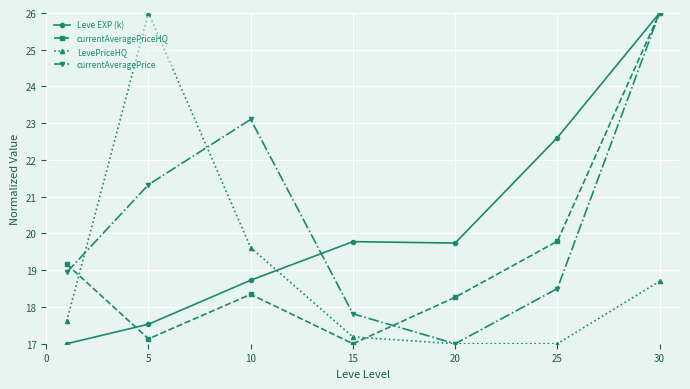

Reading right to left, list all the values displayed in this chart.

Leve EXP (k): 26.0	22.6	19.7	19.8	18.7	17.5	17.0
currentAveragePriceHQ: 26.0	19.8	18.3	17.0	18.3	17.1	19.2
LevePriceHQ: 18.7	17.0	17.0	17.2	19.6	26.0	17.6
currentAveragePrice: 26.0	18.5	17.0	17.8	23.1	21.3	18.9